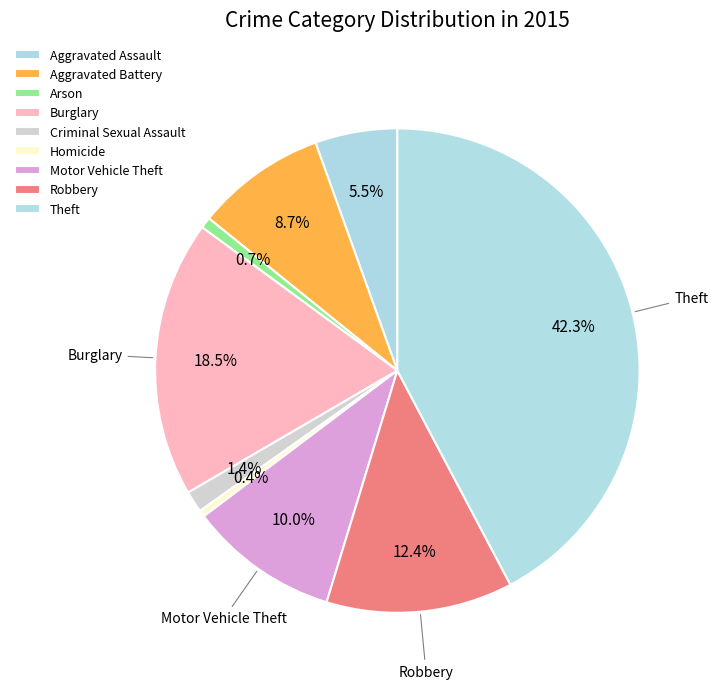

Is Arson the majority of the pie?

No